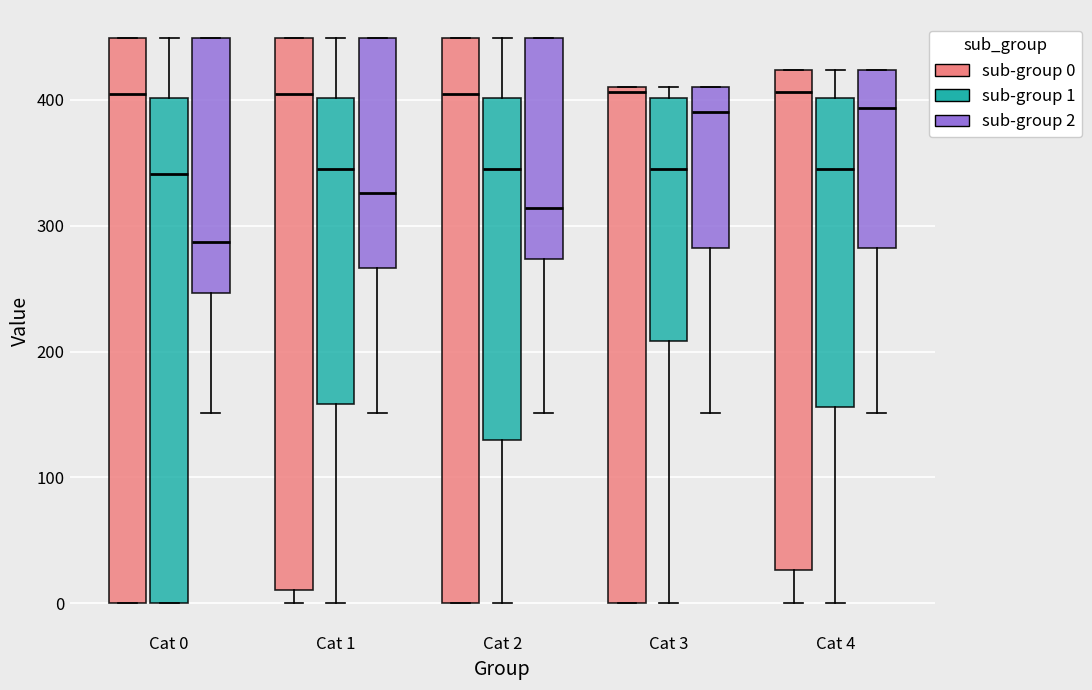

Where is the lower edge of the box for Cat 2 (sub-group 1) on the y-axis? The values are not printed on the chart, so give them approximately, as read against the axis.

130